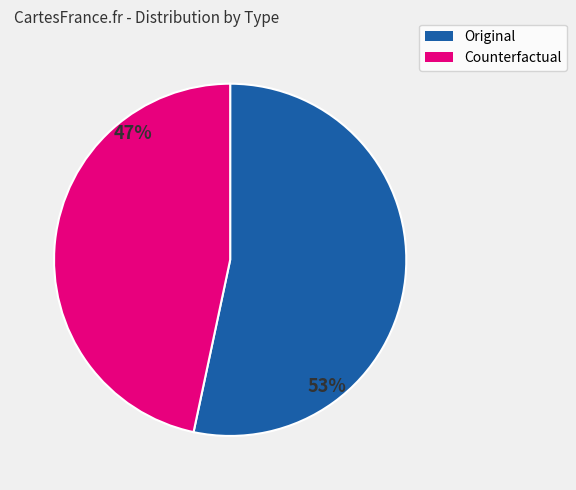

Does Counterfactual represent more than half of the total?

No